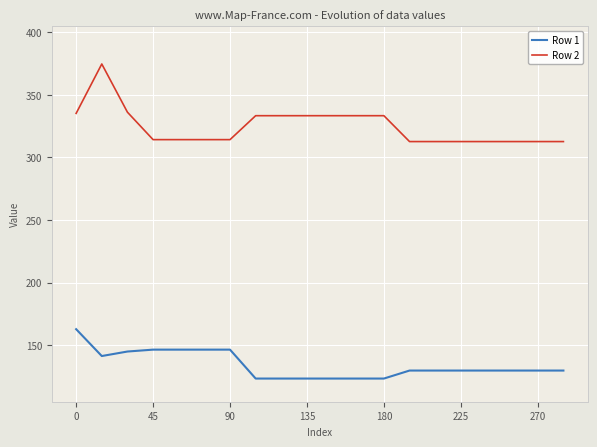

Which series has the largest total across all categories?

Row 2